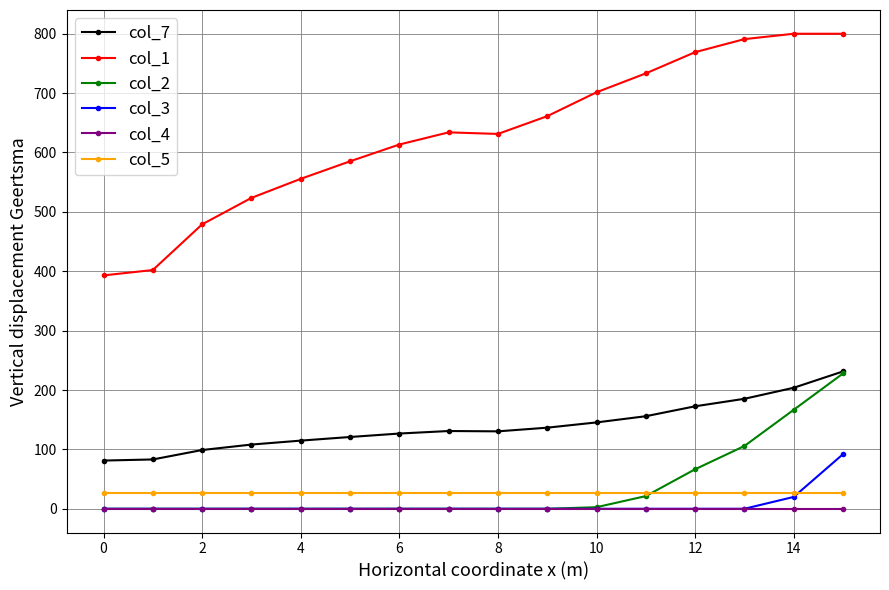

What is the value of the col_7 point at the 14th from the left?

185.2